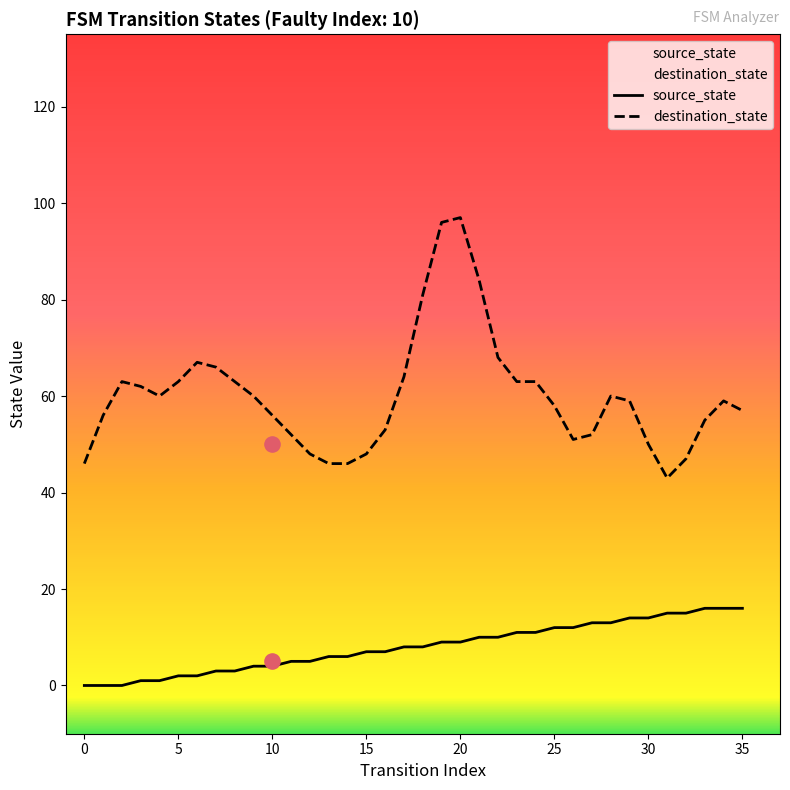

Which series has the largest Y range (max minus min)?

destination_state